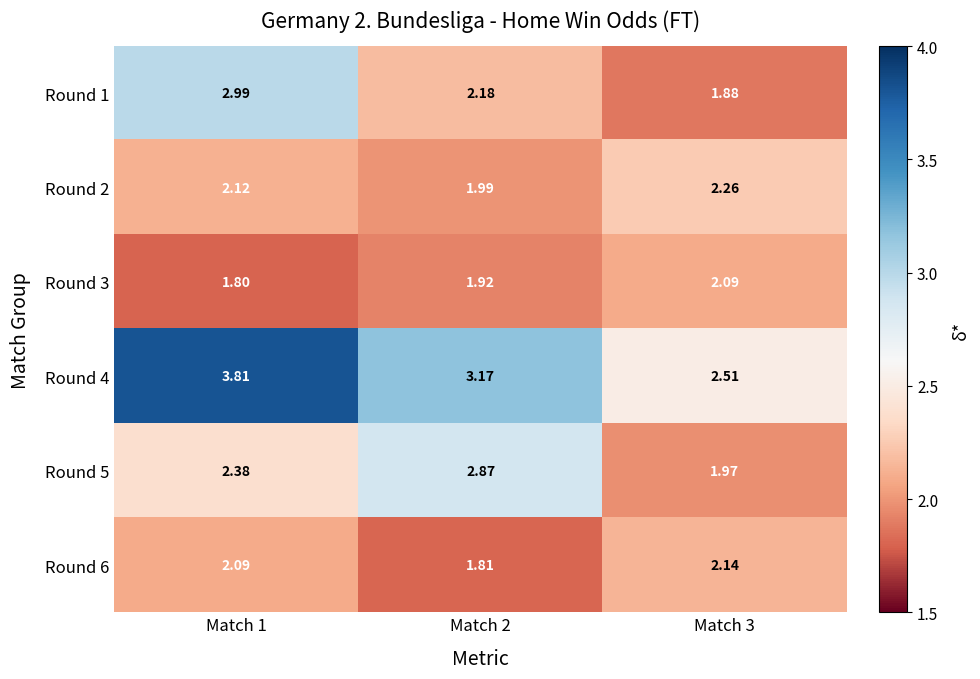

Reading left to right, list all the values displayed in this chart.

Round 1: Match 1=3.0	Match 2=2.2	Match 3=1.9
Round 2: Match 1=2.1	Match 2=2.0	Match 3=2.3
Round 3: Match 1=1.8	Match 2=1.9	Match 3=2.1
Round 4: Match 1=3.8	Match 2=3.2	Match 3=2.5
Round 5: Match 1=2.4	Match 2=2.9	Match 3=2.0
Round 6: Match 1=2.1	Match 2=1.8	Match 3=2.1